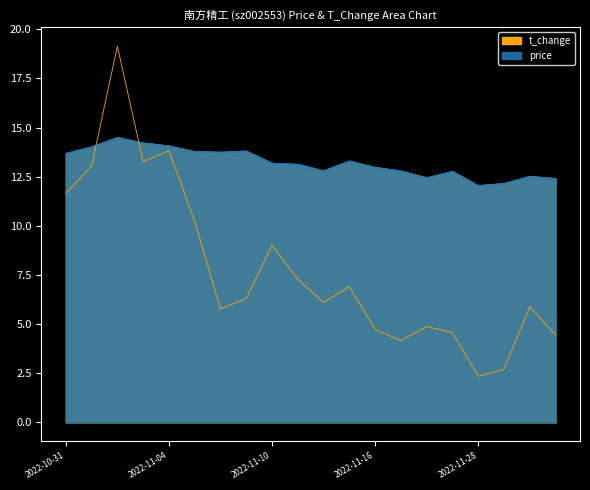

What position from the right is 2022-11-04?

16